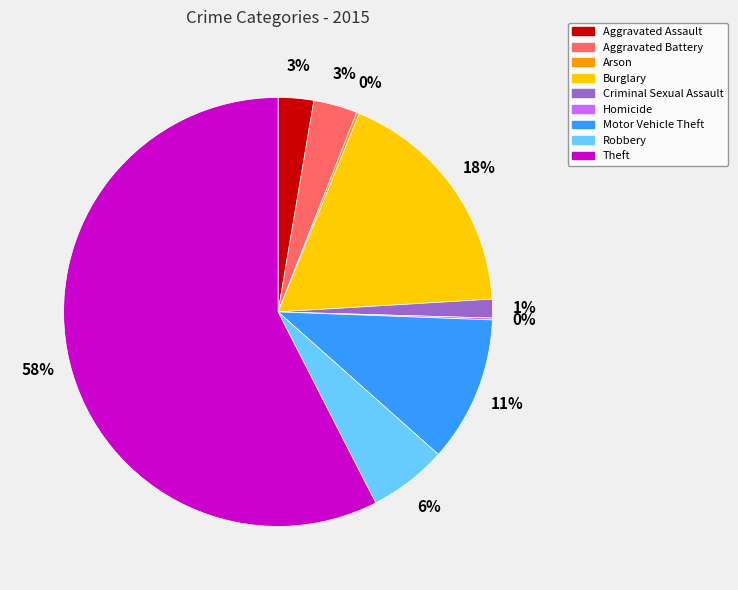

Which slice represents more than half of the pie?

Theft